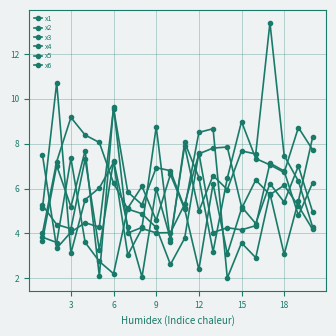

What is the maximum value shown in the chart?

13.4